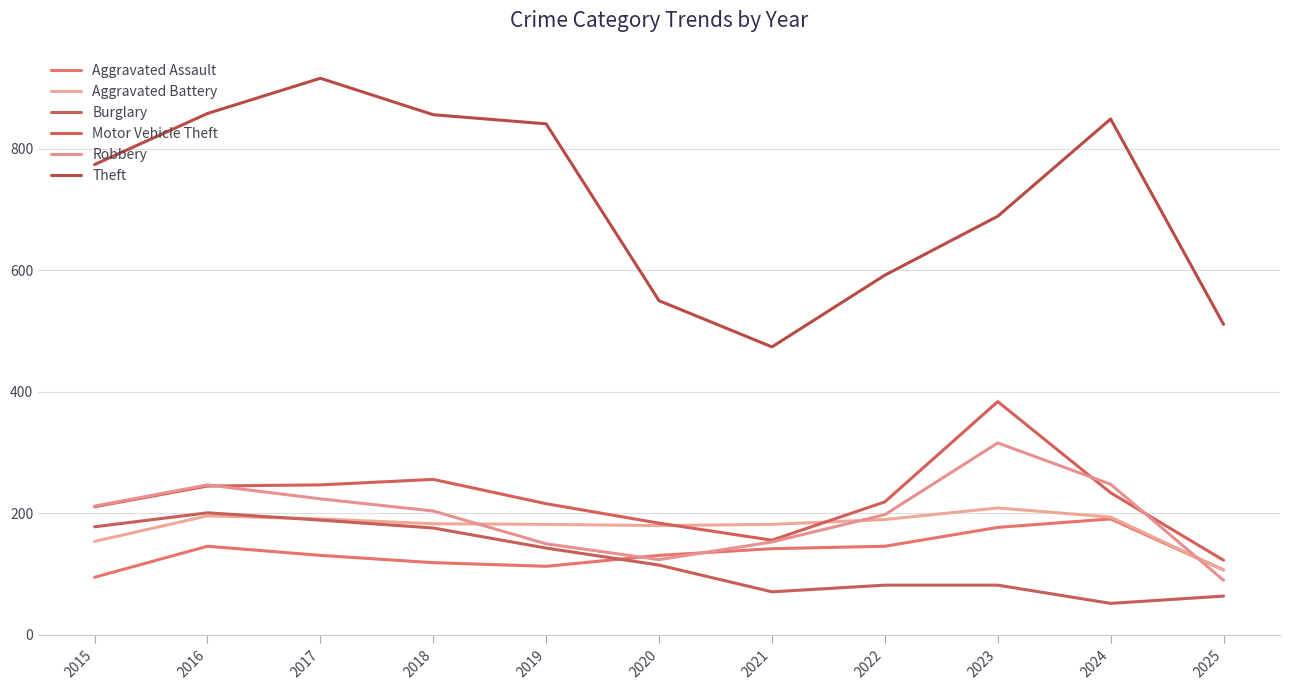

Is this an area chart (filled region under the line)?

No